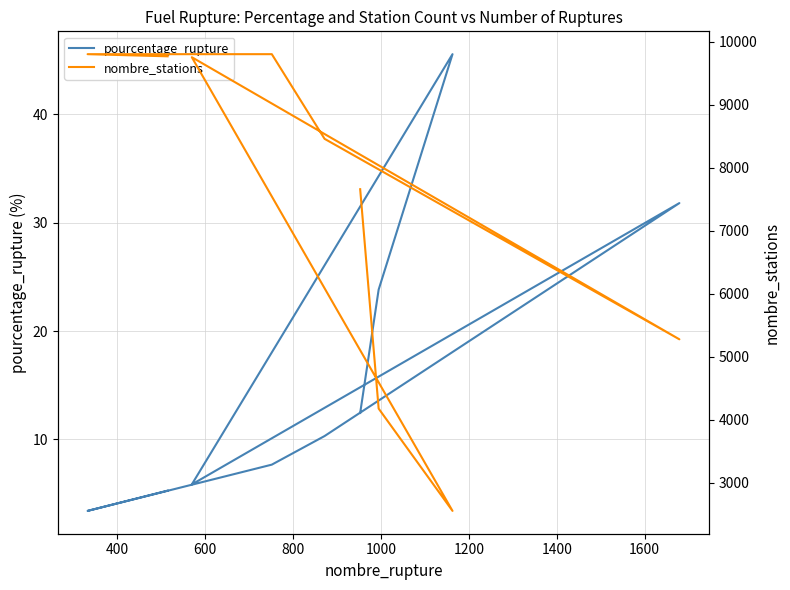

What is the sum of the nombre_stations values at 800 and 1400?

19558.0